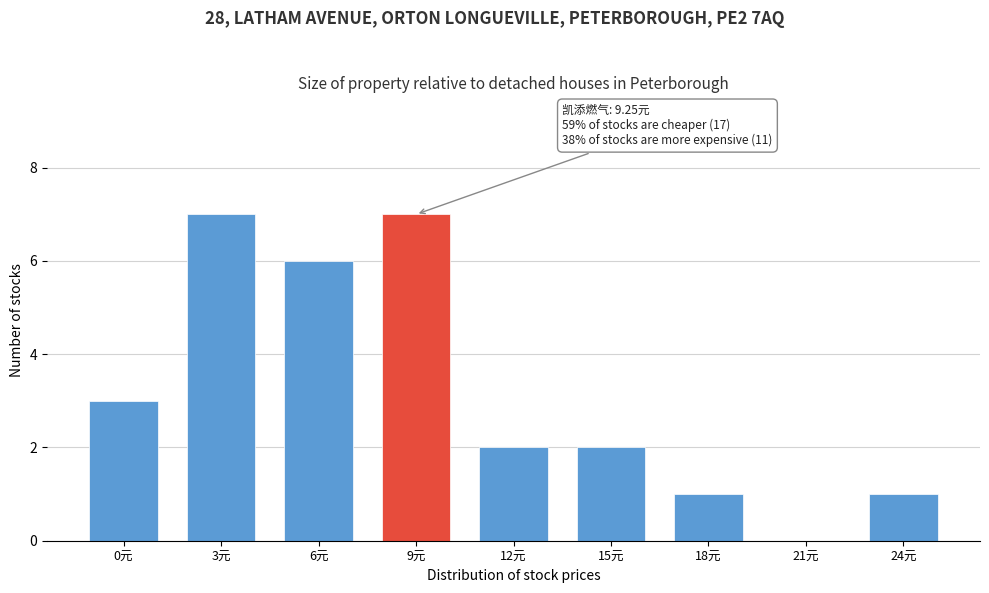

Reading right to left, what are all the values shown in this chart?

24元=1	21元=0	18元=1	15元=2	12元=2	9元=7	6元=6	3元=7	0元=3